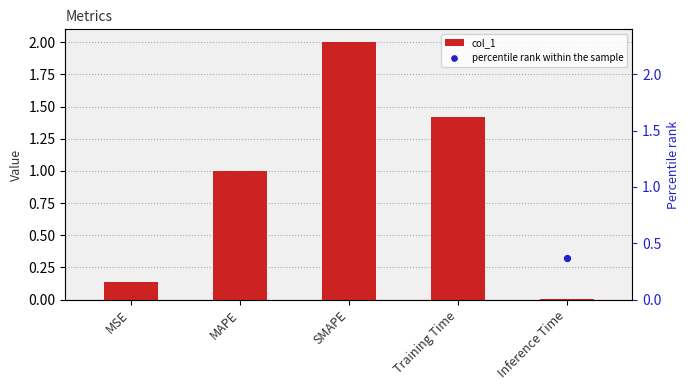

Is the value of percentile rank within the sample at Inference Time greater than the value of col_1 at Inference Time?

Yes